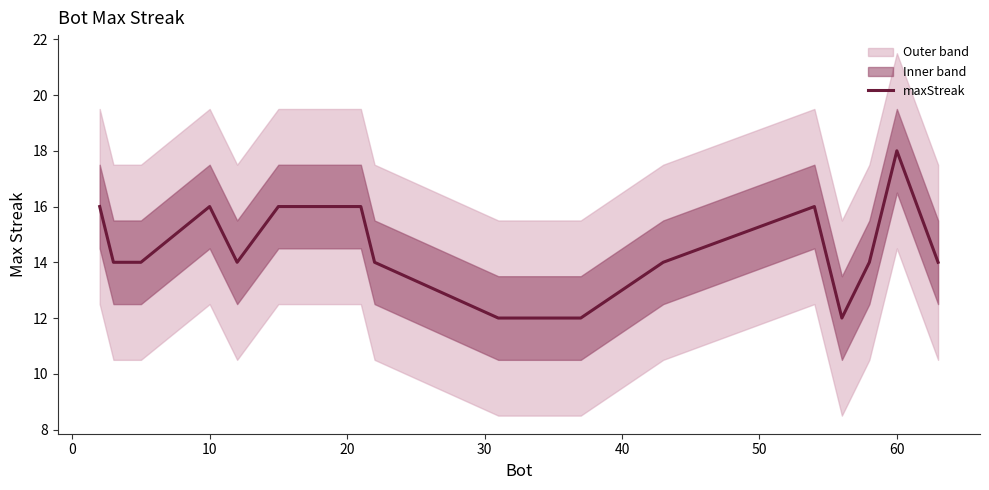

Reading right to left, list all the values displayed in this chart.

14	18	14	12	16	14	12	12	12	12	14	16	16	16	16	14	16	14	14	16